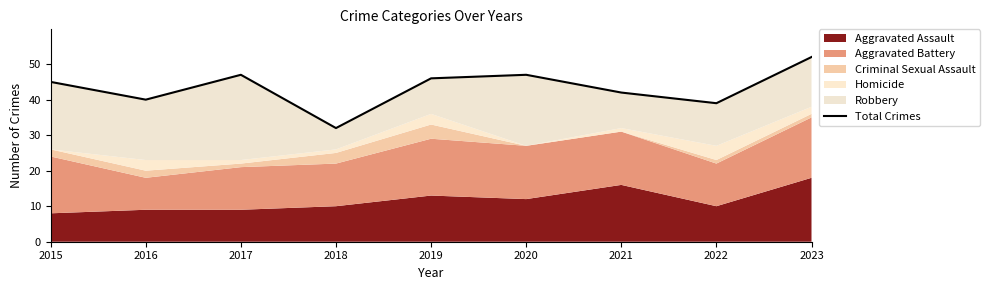

Reading left to right, what are all the values shown in this chart?

45	40	47	32	46	47	42	39	52